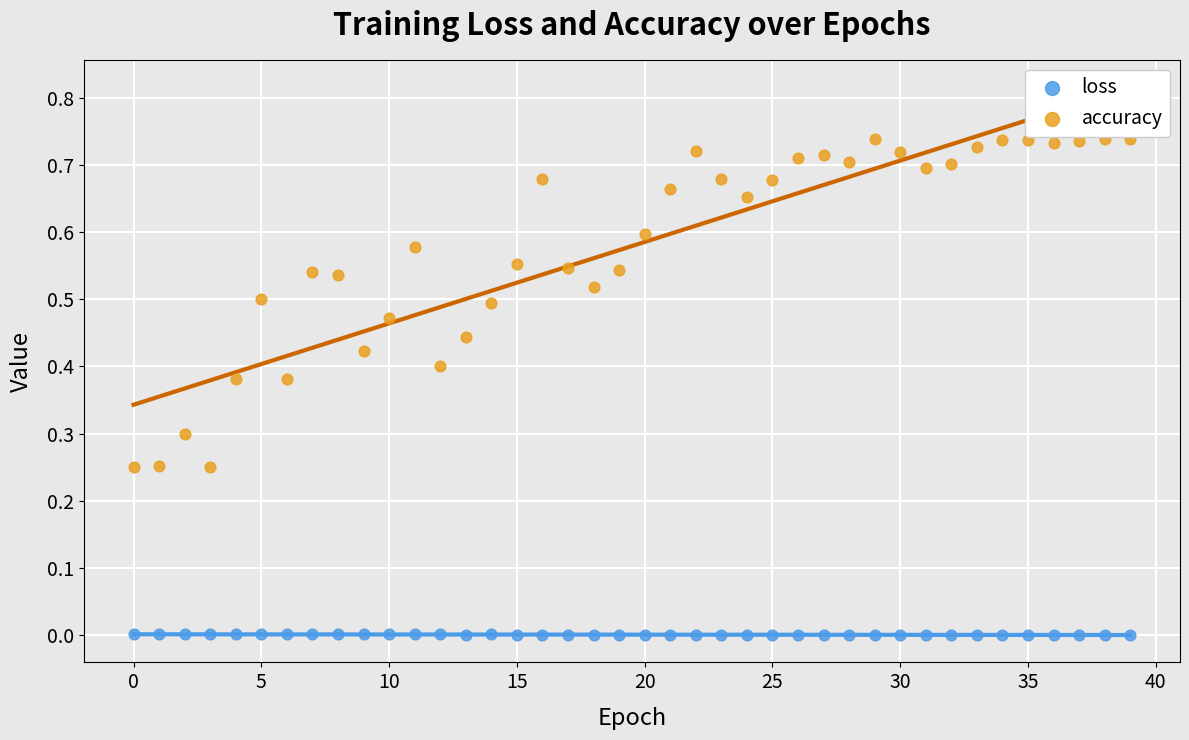

What are all the series names shown in the legend?

loss, accuracy